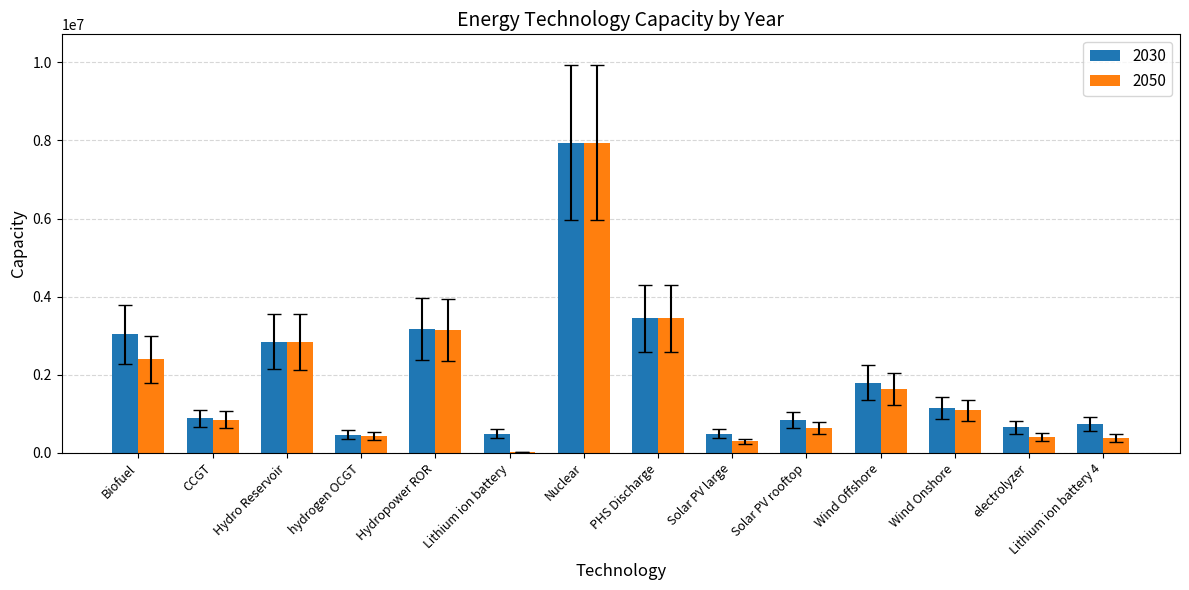

The value of 2030 at Lithium ion battery 4 is 728000.0. True or false?

True